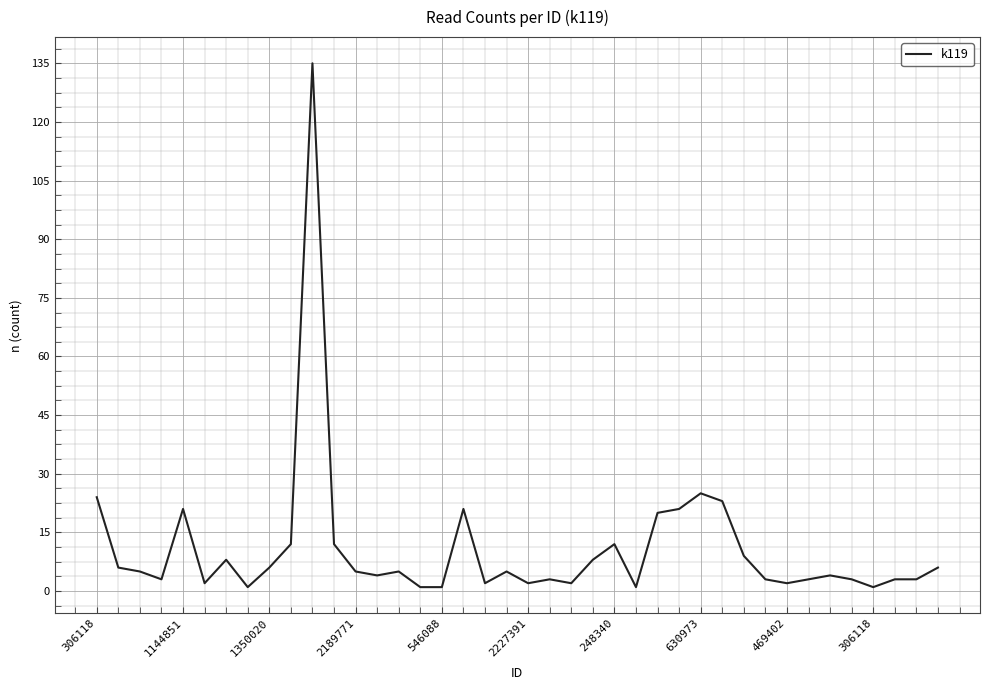

How many lines are shown in the chart?

1